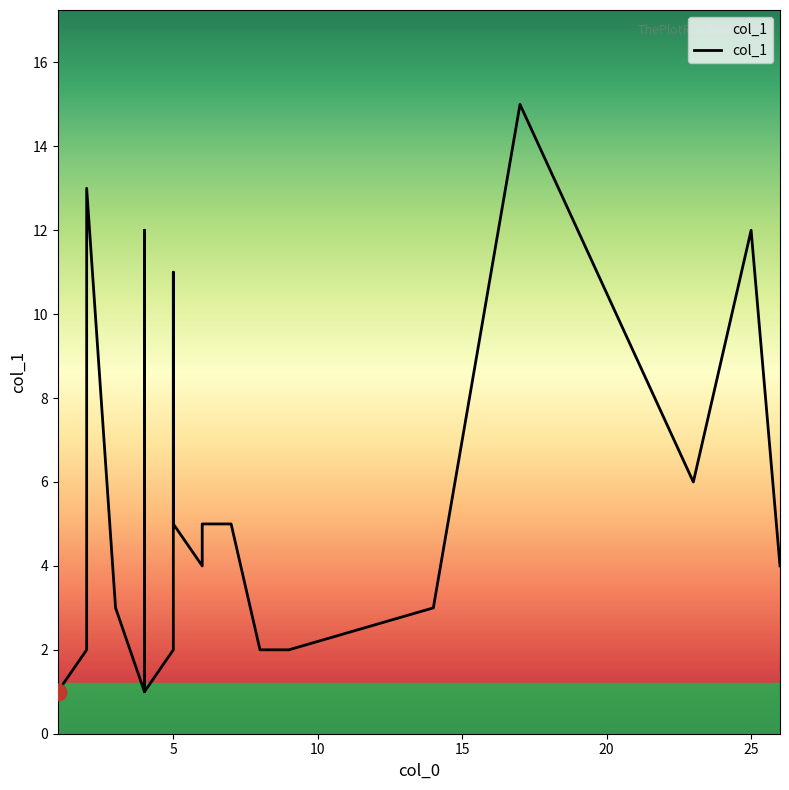

Does the chart display data point markers on the line(s)?

No